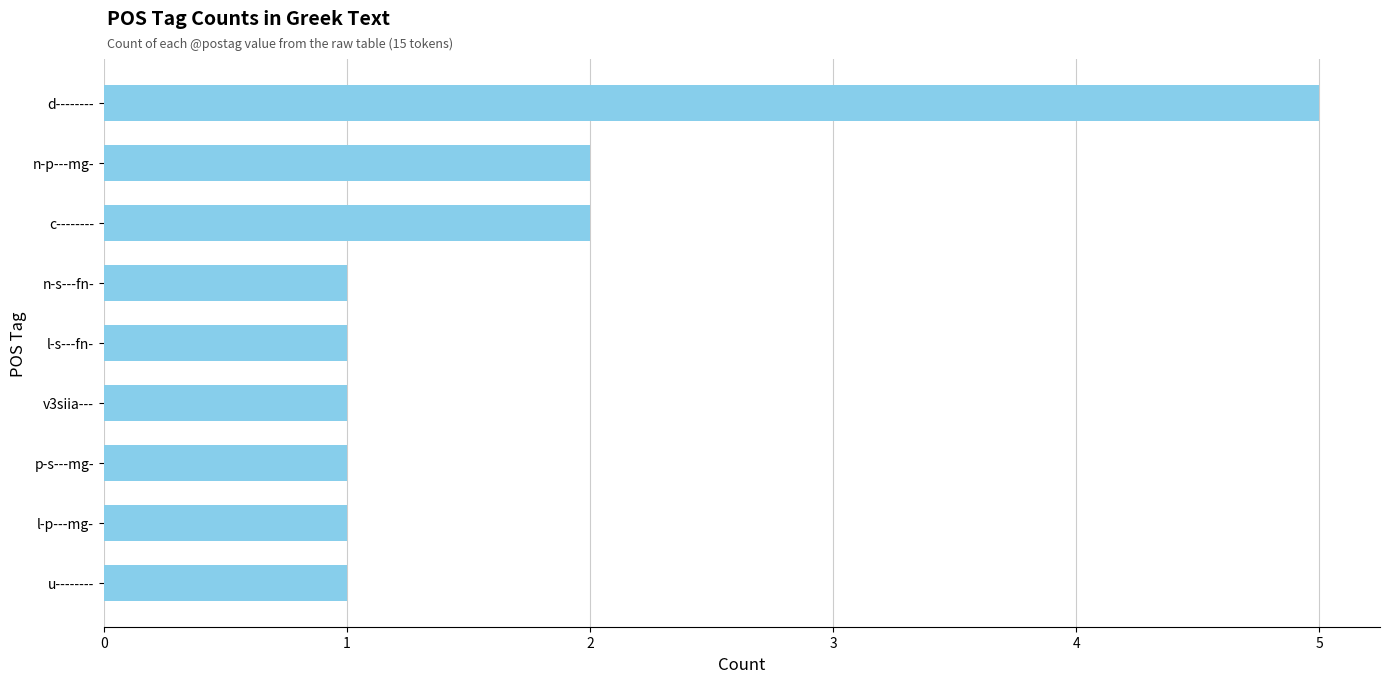

The value at l-s---fn- is 2. True or false?

False